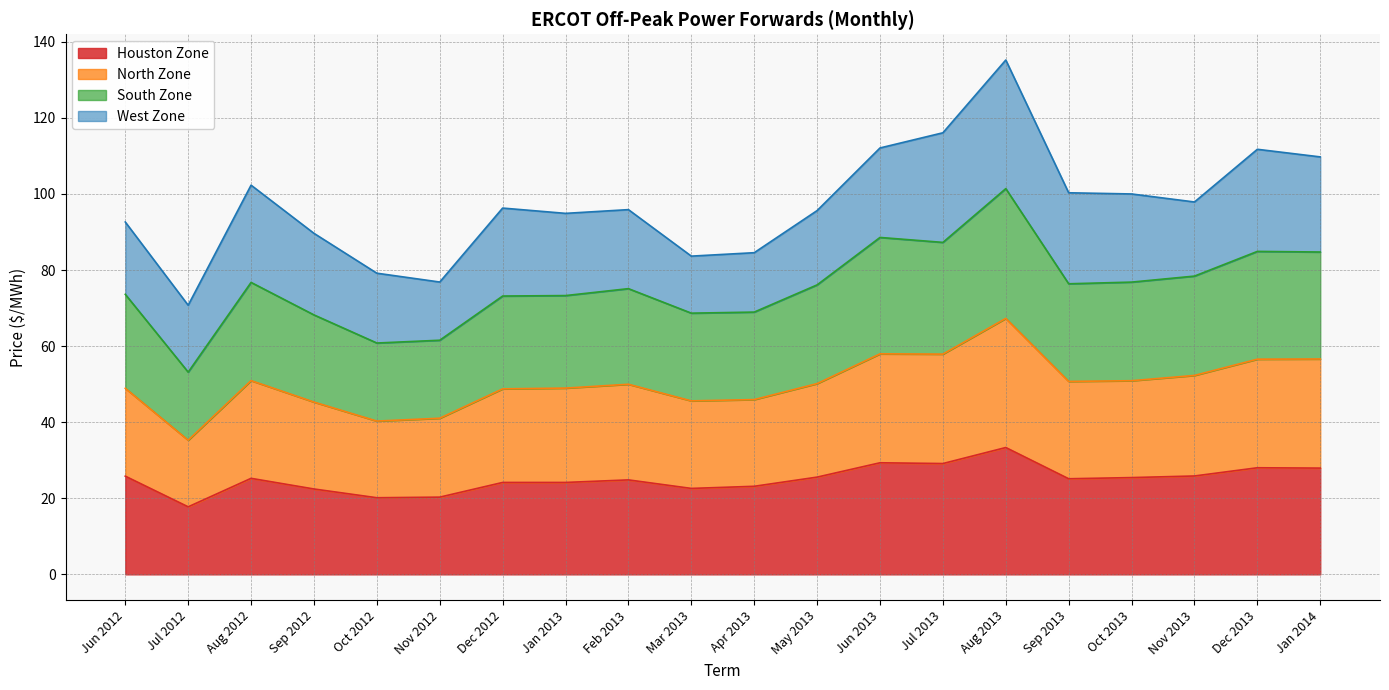

Is it true that Houston Zone equals 10.5 at Oct 2013?

False